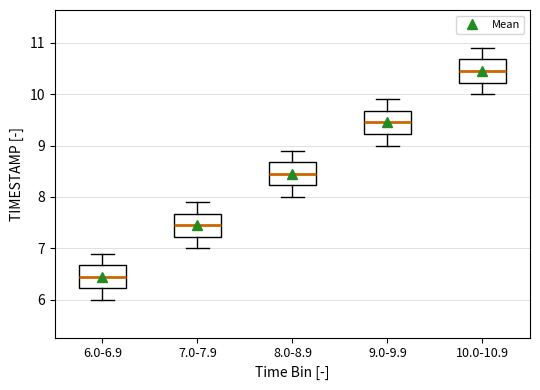

Which box has the highest median line?

10.0-10.9